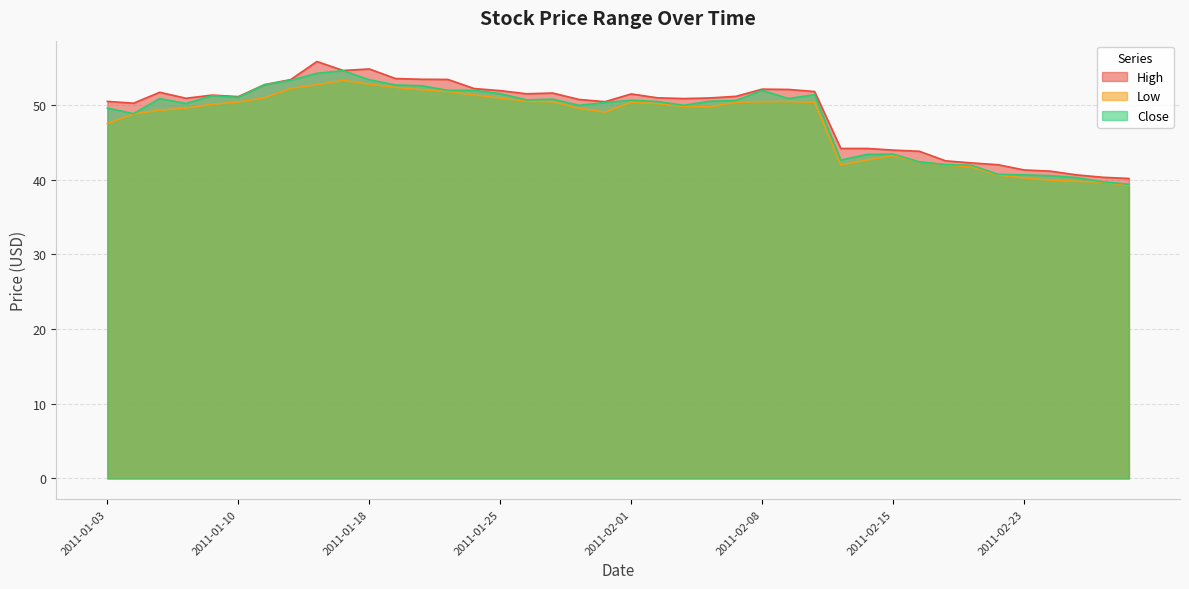

What position from the left is 2011-02-11?

29